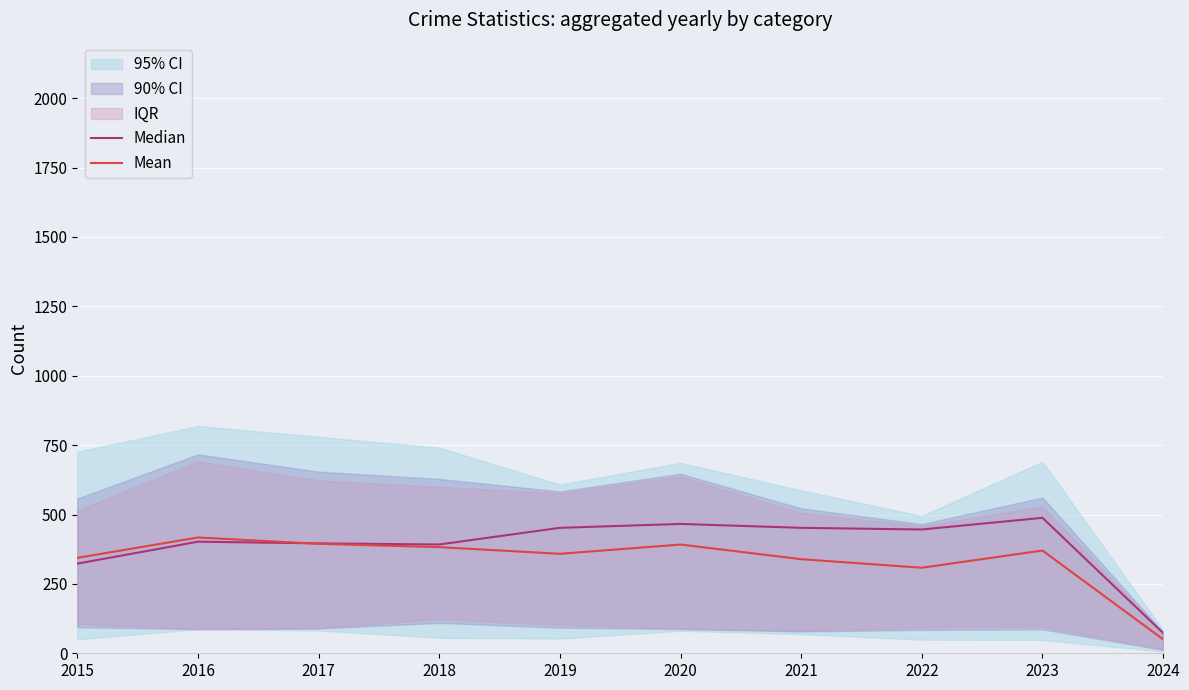

The value of Mean at 2018 is 382.4. True or false?

True